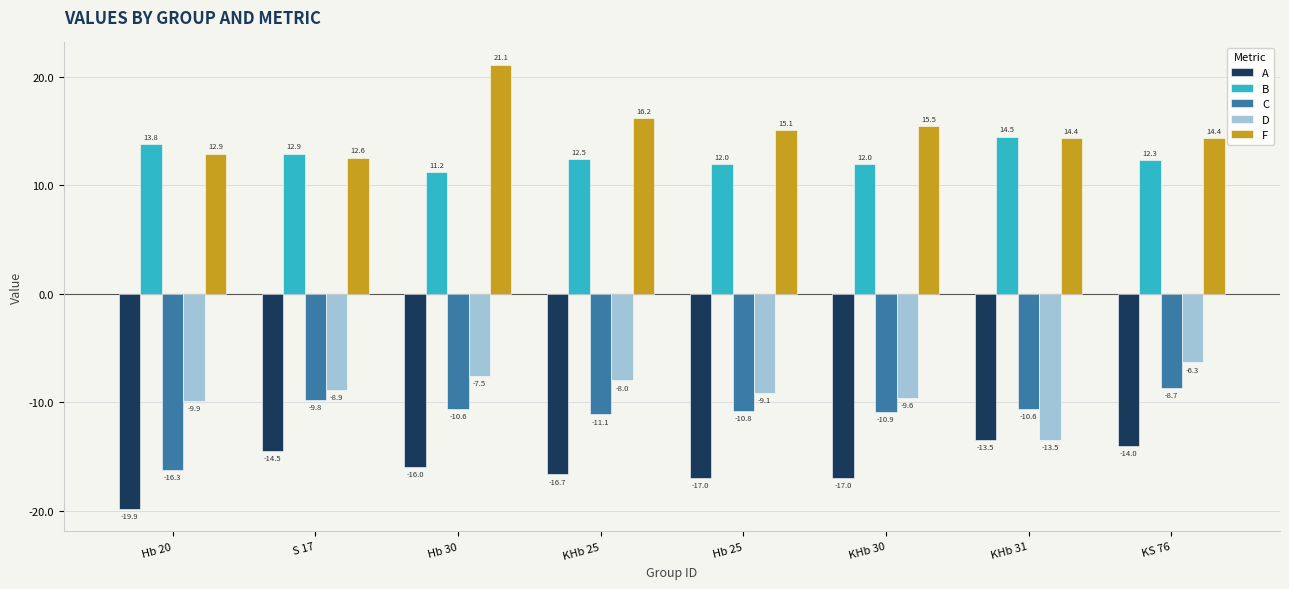

Is it true that A equals -14.0 at KS 76?

True